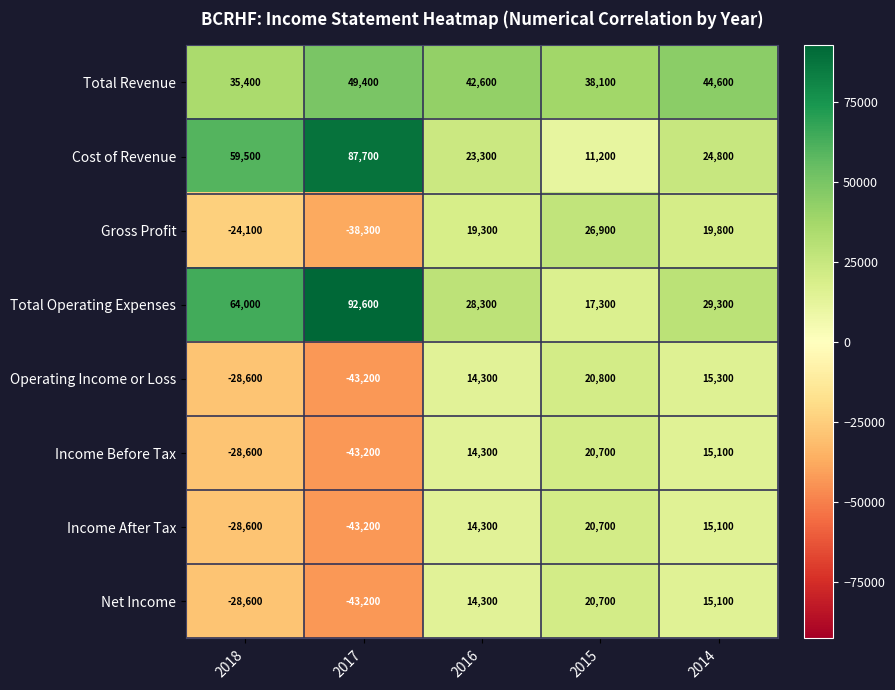

What is the lowest value of the Cost of Revenue series?

11200